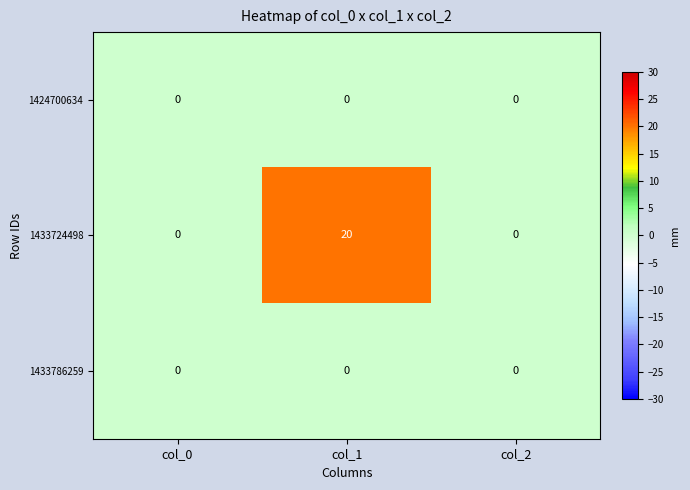

Which series has the largest range (max minus min)?

1433724498